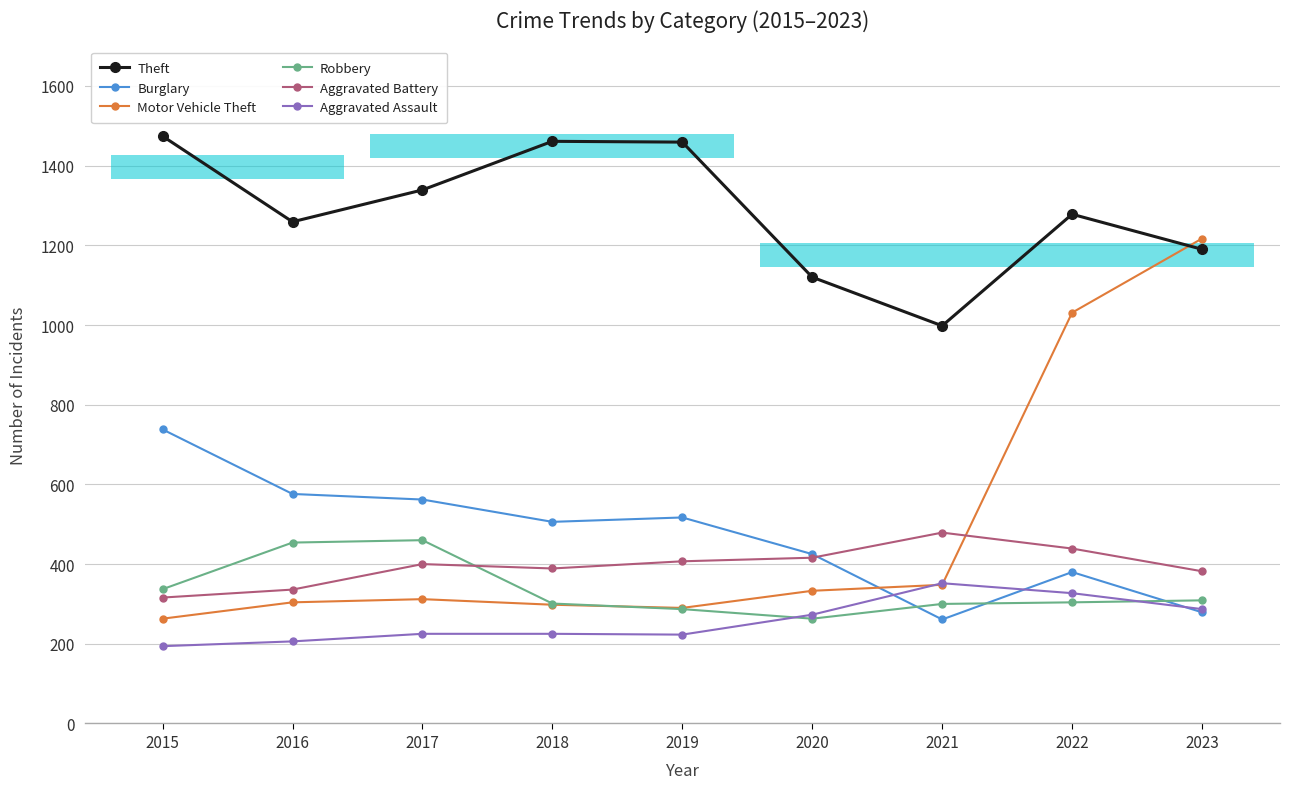

How many data points in Motor Vehicle Theft are above 312?

4